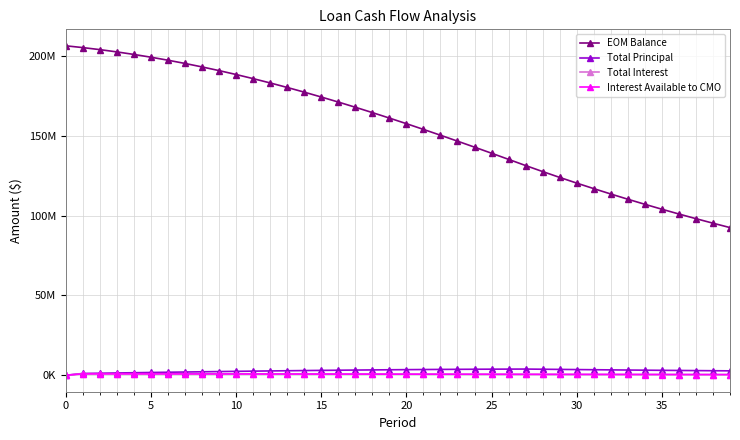

What is the label of the 20th point from the left?

19